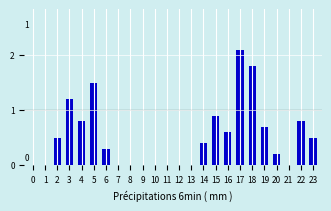

Reading right to left, transcribe all the data shown in this chart.

23=0.5	22=0.8	21=0.0	20=0.2	19=0.7	18=1.8	17=2.1	16=0.6	15=0.9	14=0.4	13=0.0	12=0.0	11=0.0	10=0.0	9=0.0	8=0.0	7=0.0	6=0.3	5=1.5	4=0.8	3=1.2	2=0.5	1=0.0	0=0.0